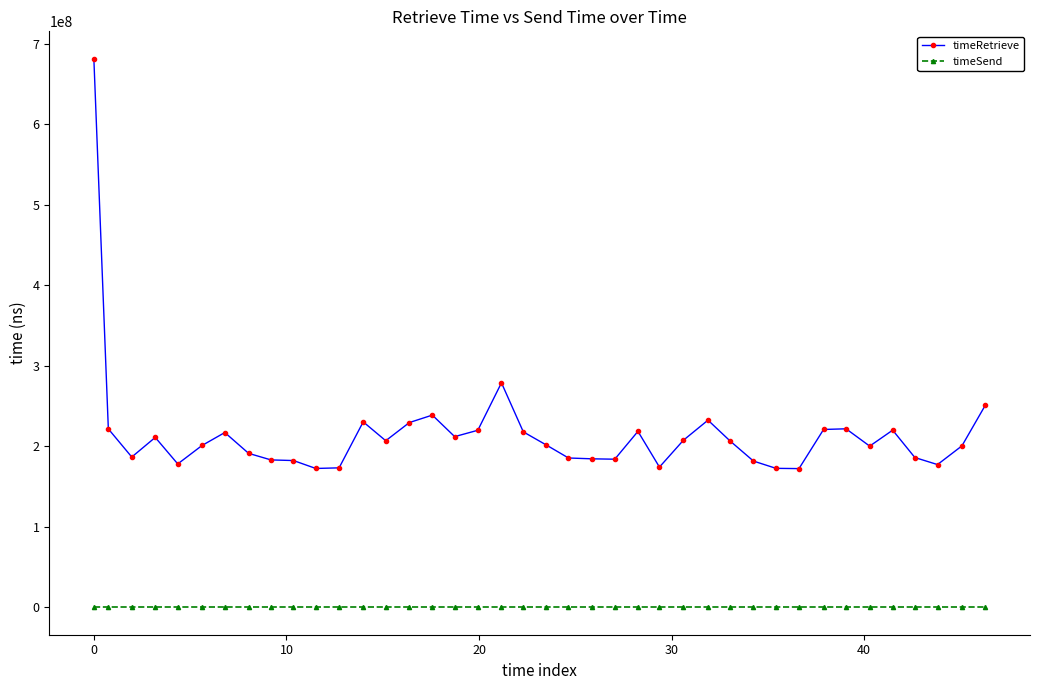

What is the average value of the timeRetrieve series?

215801278